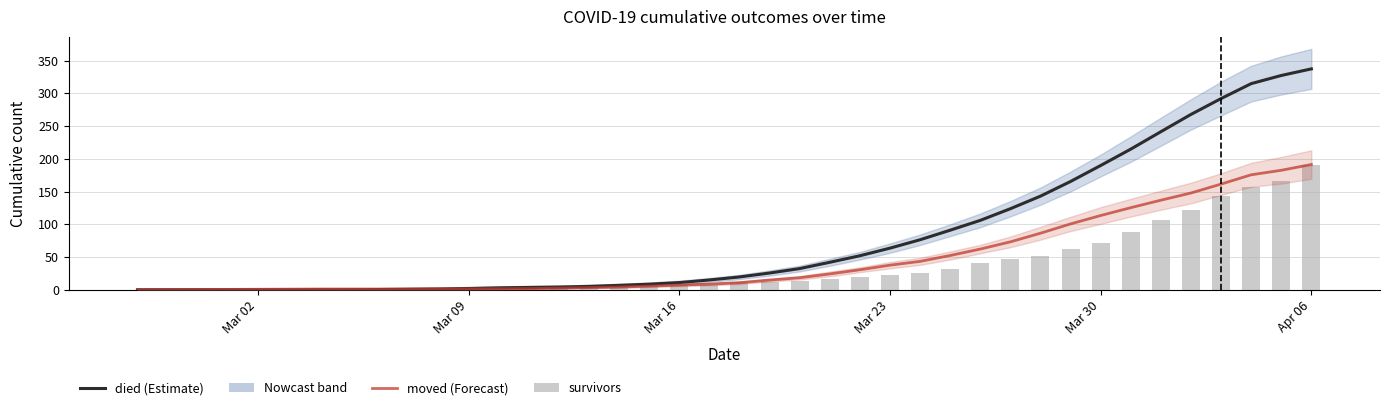

Is the value of died at 12 greater than the value of moved at 28?

No